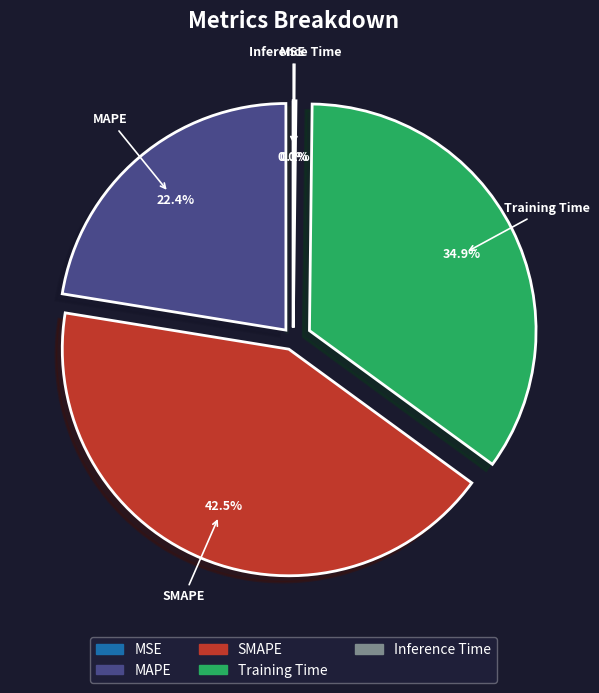

Does any single category account for the majority?

No